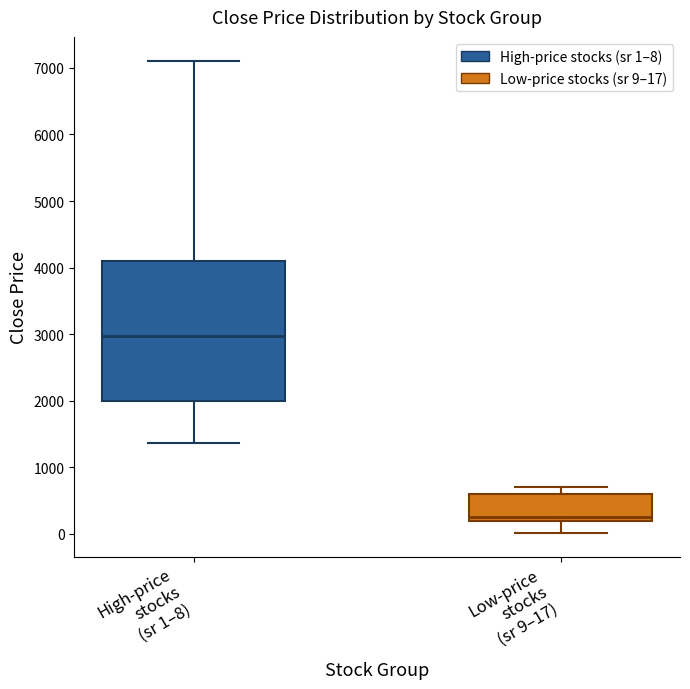

Which box is the tallest, from its lower edge to its upper edge?

High-price stocks (sr 1–8)